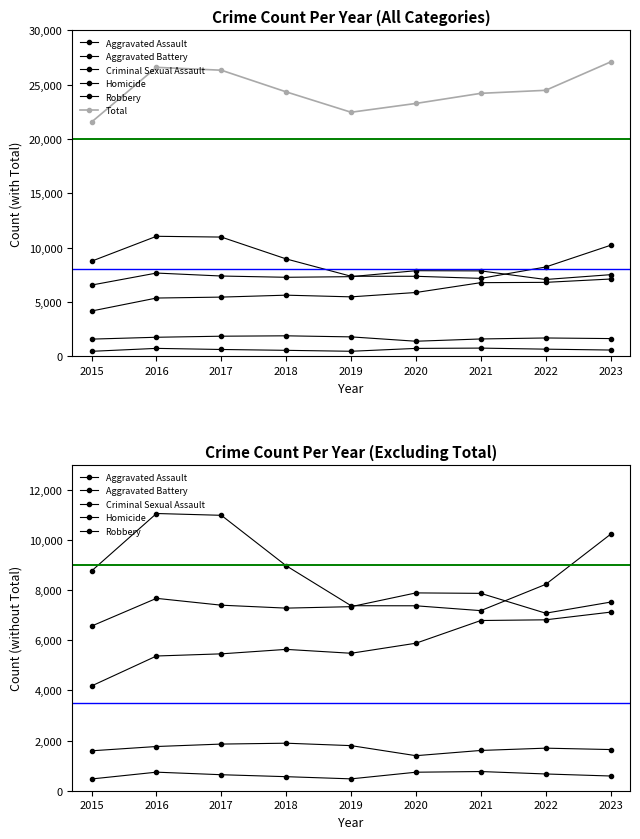

Rank the categories by Aggravated Battery value from highest to lowest.

2020, 2021, 2016, 2023, 2017, 2019, 2018, 2022, 2015